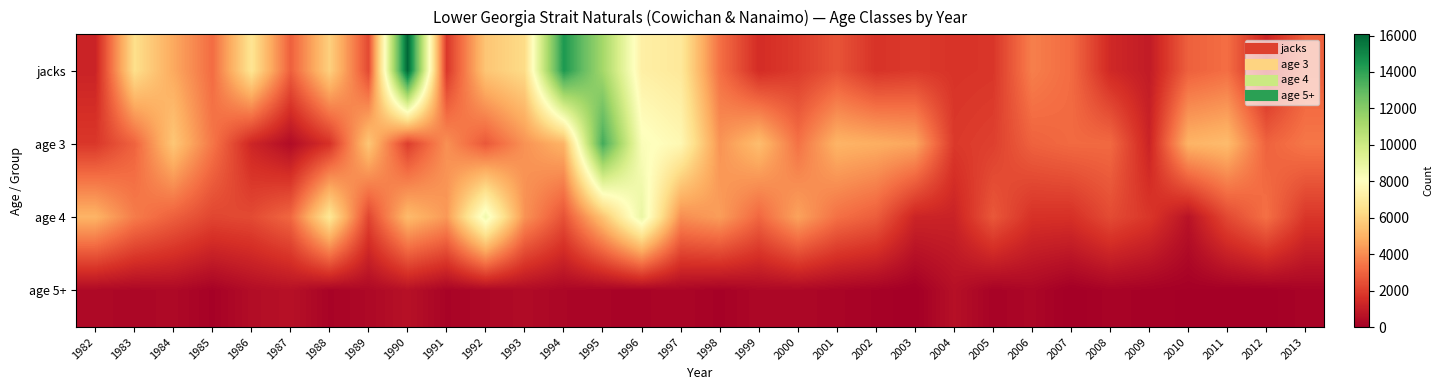

How many distinct data groups are displayed?

4